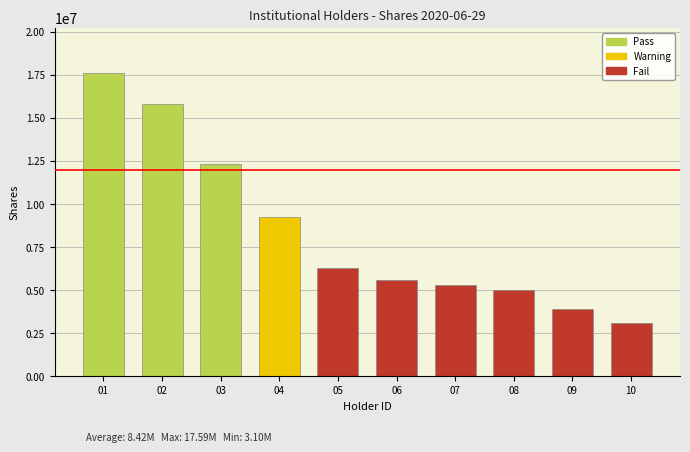

Does the chart contain any negative values?

No